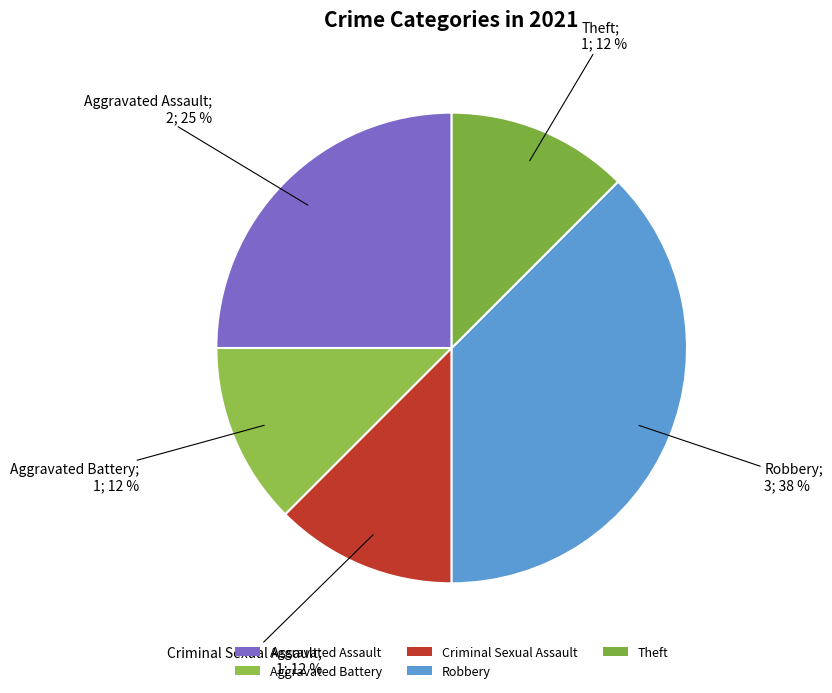

Which has a higher value, Aggravated Battery or Robbery?

Robbery